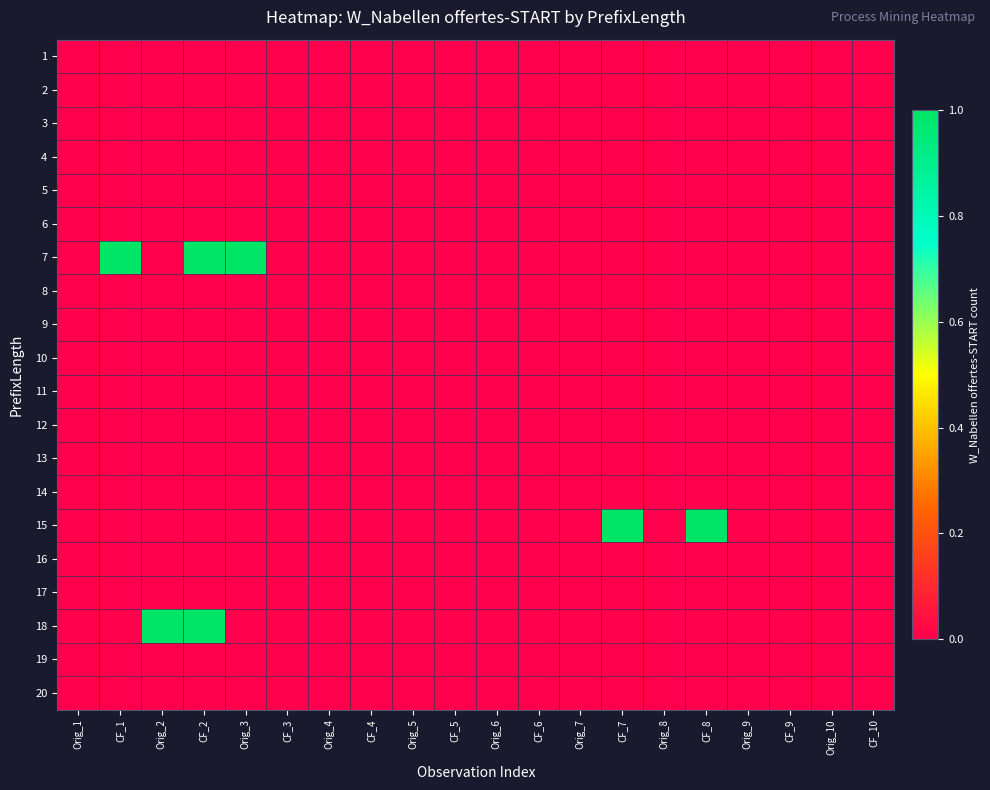

Reading left to right, list all the values displayed in this chart.

1: Orig_1=0	CF_1=0	Orig_2=0	CF_2=0	Orig_3=0	CF_3=0	Orig_4=0	CF_4=0	Orig_5=0	CF_5=0	Orig_6=0	CF_6=0	Orig_7=0	CF_7=0	Orig_8=0	CF_8=0	Orig_9=0	CF_9=0	Orig_10=0	CF_10=0
2: Orig_1=0	CF_1=0	Orig_2=0	CF_2=0	Orig_3=0	CF_3=0	Orig_4=0	CF_4=0	Orig_5=0	CF_5=0	Orig_6=0	CF_6=0	Orig_7=0	CF_7=0	Orig_8=0	CF_8=0	Orig_9=0	CF_9=0	Orig_10=0	CF_10=0
3: Orig_1=0	CF_1=0	Orig_2=0	CF_2=0	Orig_3=0	CF_3=0	Orig_4=0	CF_4=0	Orig_5=0	CF_5=0	Orig_6=0	CF_6=0	Orig_7=0	CF_7=0	Orig_8=0	CF_8=0	Orig_9=0	CF_9=0	Orig_10=0	CF_10=0
4: Orig_1=0	CF_1=0	Orig_2=0	CF_2=0	Orig_3=0	CF_3=0	Orig_4=0	CF_4=0	Orig_5=0	CF_5=0	Orig_6=0	CF_6=0	Orig_7=0	CF_7=0	Orig_8=0	CF_8=0	Orig_9=0	CF_9=0	Orig_10=0	CF_10=0
5: Orig_1=0	CF_1=0	Orig_2=0	CF_2=0	Orig_3=0	CF_3=0	Orig_4=0	CF_4=0	Orig_5=0	CF_5=0	Orig_6=0	CF_6=0	Orig_7=0	CF_7=0	Orig_8=0	CF_8=0	Orig_9=0	CF_9=0	Orig_10=0	CF_10=0
6: Orig_1=0	CF_1=0	Orig_2=0	CF_2=0	Orig_3=0	CF_3=0	Orig_4=0	CF_4=0	Orig_5=0	CF_5=0	Orig_6=0	CF_6=0	Orig_7=0	CF_7=0	Orig_8=0	CF_8=0	Orig_9=0	CF_9=0	Orig_10=0	CF_10=0
7: Orig_1=0	CF_1=1	Orig_2=0	CF_2=1	Orig_3=1	CF_3=0	Orig_4=0	CF_4=0	Orig_5=0	CF_5=0	Orig_6=0	CF_6=0	Orig_7=0	CF_7=0	Orig_8=0	CF_8=0	Orig_9=0	CF_9=0	Orig_10=0	CF_10=0
8: Orig_1=0	CF_1=0	Orig_2=0	CF_2=0	Orig_3=0	CF_3=0	Orig_4=0	CF_4=0	Orig_5=0	CF_5=0	Orig_6=0	CF_6=0	Orig_7=0	CF_7=0	Orig_8=0	CF_8=0	Orig_9=0	CF_9=0	Orig_10=0	CF_10=0
9: Orig_1=0	CF_1=0	Orig_2=0	CF_2=0	Orig_3=0	CF_3=0	Orig_4=0	CF_4=0	Orig_5=0	CF_5=0	Orig_6=0	CF_6=0	Orig_7=0	CF_7=0	Orig_8=0	CF_8=0	Orig_9=0	CF_9=0	Orig_10=0	CF_10=0
10: Orig_1=0	CF_1=0	Orig_2=0	CF_2=0	Orig_3=0	CF_3=0	Orig_4=0	CF_4=0	Orig_5=0	CF_5=0	Orig_6=0	CF_6=0	Orig_7=0	CF_7=0	Orig_8=0	CF_8=0	Orig_9=0	CF_9=0	Orig_10=0	CF_10=0
11: Orig_1=0	CF_1=0	Orig_2=0	CF_2=0	Orig_3=0	CF_3=0	Orig_4=0	CF_4=0	Orig_5=0	CF_5=0	Orig_6=0	CF_6=0	Orig_7=0	CF_7=0	Orig_8=0	CF_8=0	Orig_9=0	CF_9=0	Orig_10=0	CF_10=0
12: Orig_1=0	CF_1=0	Orig_2=0	CF_2=0	Orig_3=0	CF_3=0	Orig_4=0	CF_4=0	Orig_5=0	CF_5=0	Orig_6=0	CF_6=0	Orig_7=0	CF_7=0	Orig_8=0	CF_8=0	Orig_9=0	CF_9=0	Orig_10=0	CF_10=0
13: Orig_1=0	CF_1=0	Orig_2=0	CF_2=0	Orig_3=0	CF_3=0	Orig_4=0	CF_4=0	Orig_5=0	CF_5=0	Orig_6=0	CF_6=0	Orig_7=0	CF_7=0	Orig_8=0	CF_8=0	Orig_9=0	CF_9=0	Orig_10=0	CF_10=0
14: Orig_1=0	CF_1=0	Orig_2=0	CF_2=0	Orig_3=0	CF_3=0	Orig_4=0	CF_4=0	Orig_5=0	CF_5=0	Orig_6=0	CF_6=0	Orig_7=0	CF_7=0	Orig_8=0	CF_8=0	Orig_9=0	CF_9=0	Orig_10=0	CF_10=0
15: Orig_1=0	CF_1=0	Orig_2=0	CF_2=0	Orig_3=0	CF_3=0	Orig_4=0	CF_4=0	Orig_5=0	CF_5=0	Orig_6=0	CF_6=0	Orig_7=0	CF_7=1	Orig_8=0	CF_8=1	Orig_9=0	CF_9=0	Orig_10=0	CF_10=0
16: Orig_1=0	CF_1=0	Orig_2=0	CF_2=0	Orig_3=0	CF_3=0	Orig_4=0	CF_4=0	Orig_5=0	CF_5=0	Orig_6=0	CF_6=0	Orig_7=0	CF_7=0	Orig_8=0	CF_8=0	Orig_9=0	CF_9=0	Orig_10=0	CF_10=0
17: Orig_1=0	CF_1=0	Orig_2=0	CF_2=0	Orig_3=0	CF_3=0	Orig_4=0	CF_4=0	Orig_5=0	CF_5=0	Orig_6=0	CF_6=0	Orig_7=0	CF_7=0	Orig_8=0	CF_8=0	Orig_9=0	CF_9=0	Orig_10=0	CF_10=0
18: Orig_1=0	CF_1=0	Orig_2=1	CF_2=1	Orig_3=0	CF_3=0	Orig_4=0	CF_4=0	Orig_5=0	CF_5=0	Orig_6=0	CF_6=0	Orig_7=0	CF_7=0	Orig_8=0	CF_8=0	Orig_9=0	CF_9=0	Orig_10=0	CF_10=0
19: Orig_1=0	CF_1=0	Orig_2=0	CF_2=0	Orig_3=0	CF_3=0	Orig_4=0	CF_4=0	Orig_5=0	CF_5=0	Orig_6=0	CF_6=0	Orig_7=0	CF_7=0	Orig_8=0	CF_8=0	Orig_9=0	CF_9=0	Orig_10=0	CF_10=0
20: Orig_1=0	CF_1=0	Orig_2=0	CF_2=0	Orig_3=0	CF_3=0	Orig_4=0	CF_4=0	Orig_5=0	CF_5=0	Orig_6=0	CF_6=0	Orig_7=0	CF_7=0	Orig_8=0	CF_8=0	Orig_9=0	CF_9=0	Orig_10=0	CF_10=0